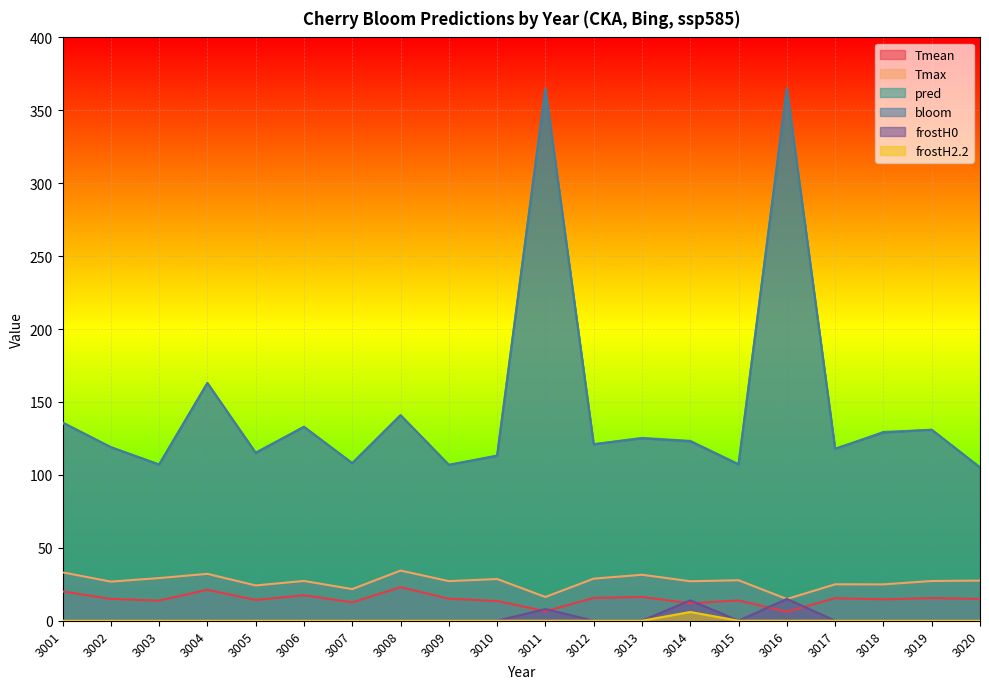

Where is the first local minimum for Tmax?

3002